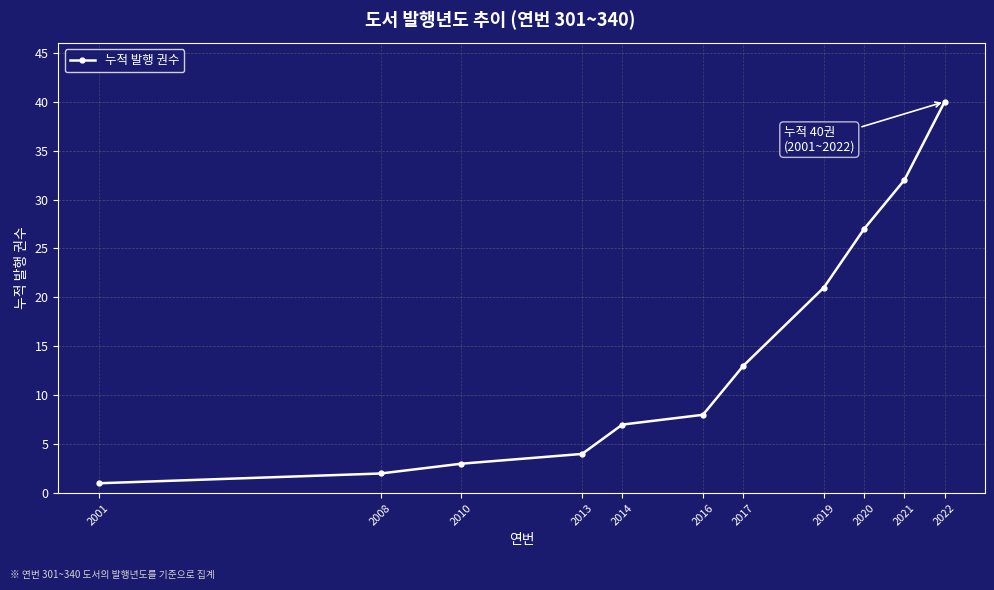

What is the greatest value displayed?

40